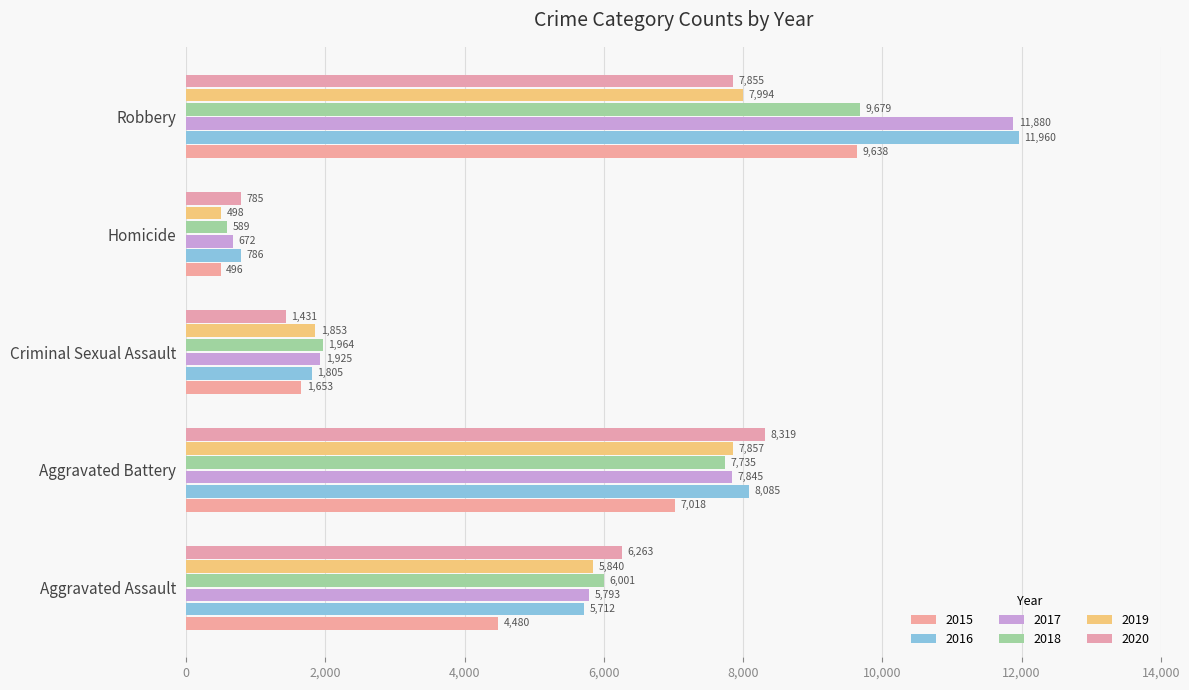

Rank the series at Homicide from lowest to highest value.

2015, 2019, 2018, 2017, 2020, 2016